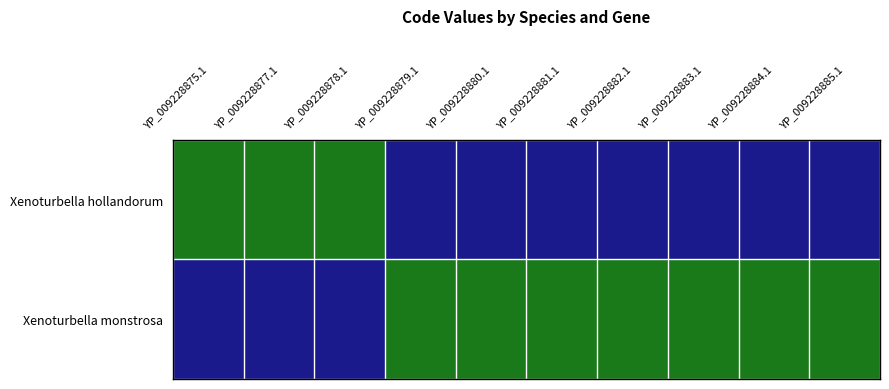

Rank the categories by value from lowest to highest.

YP_009228875.1, YP_009228877.1, YP_009228878.1, YP_009228879.1, YP_009228880.1, YP_009228881.1, YP_009228882.1, YP_009228883.1, YP_009228884.1, YP_009228885.1